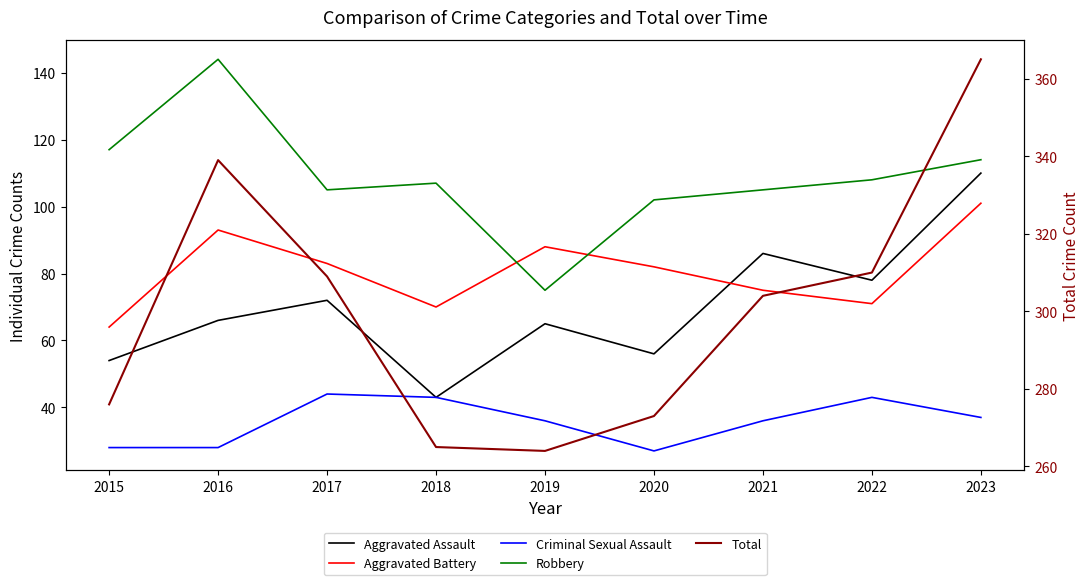

What is the difference between the maximum and minimum values in the Criminal Sexual Assault series?

17